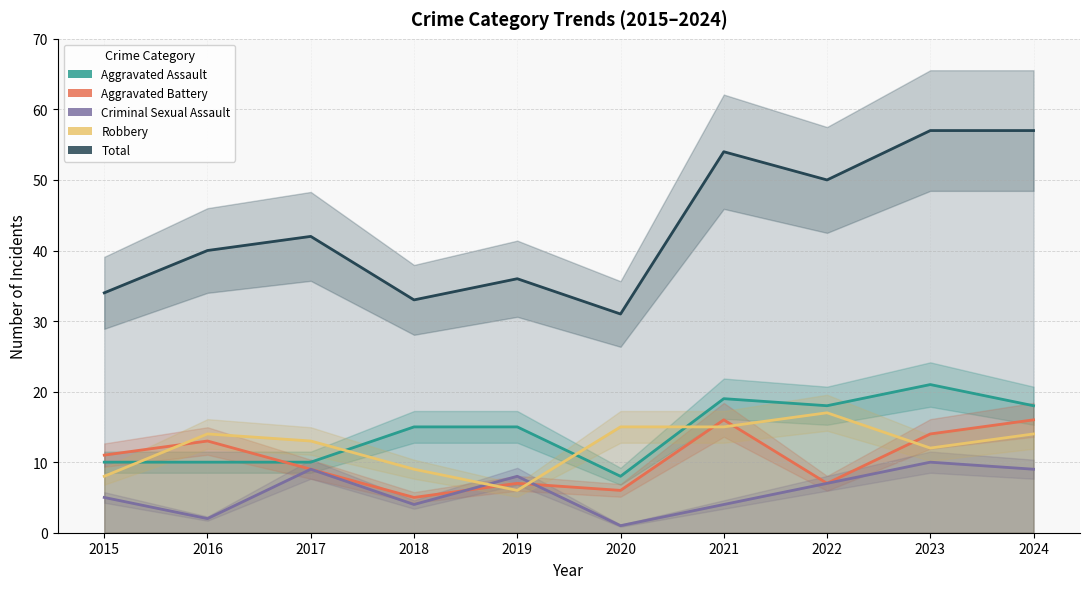

What is the sum of all Criminal Sexual Assault values?

59